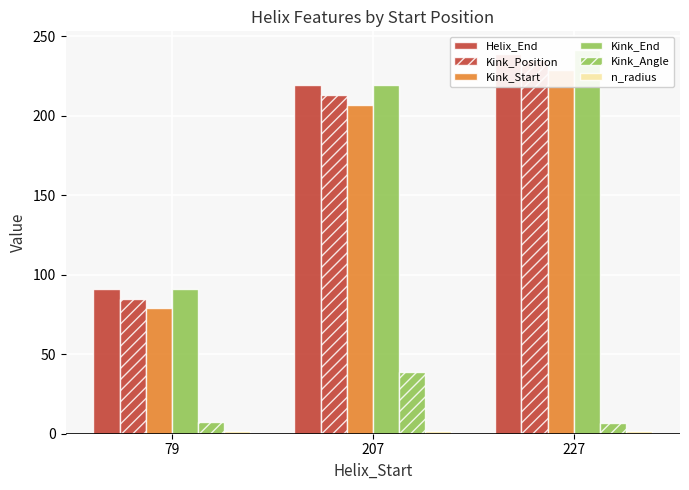

What is the minimum value shown in the chart?

1.8